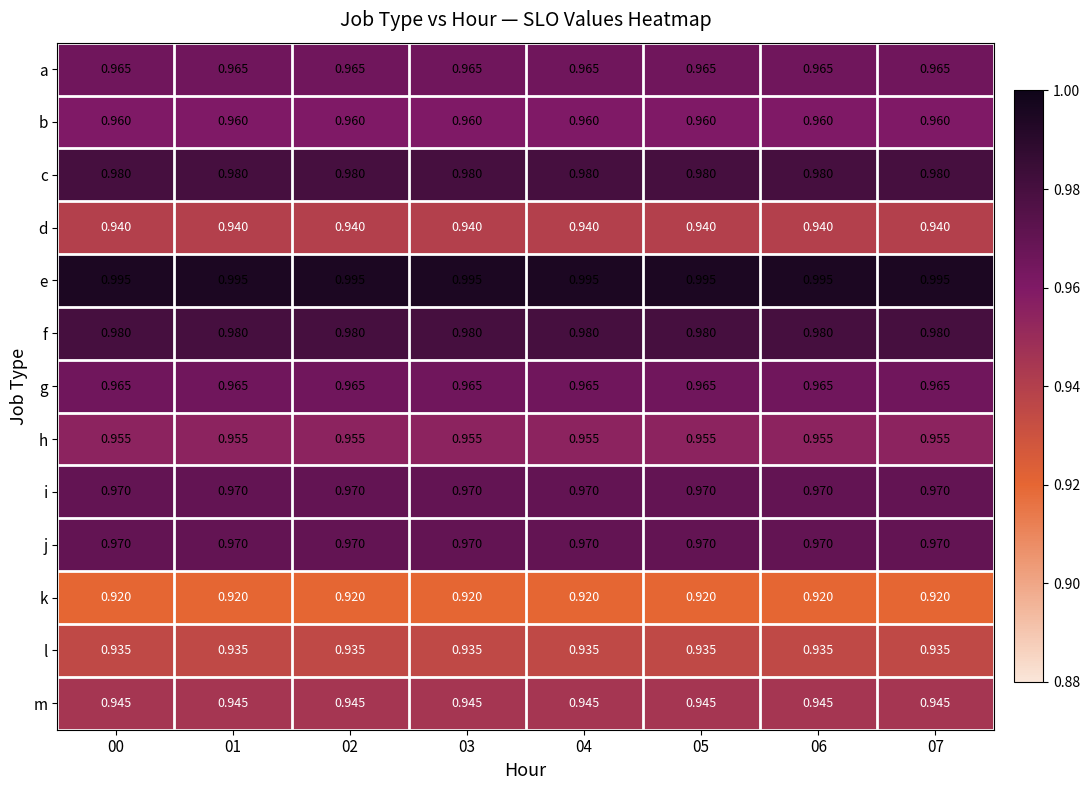

Which series has the largest total across all categories?

e